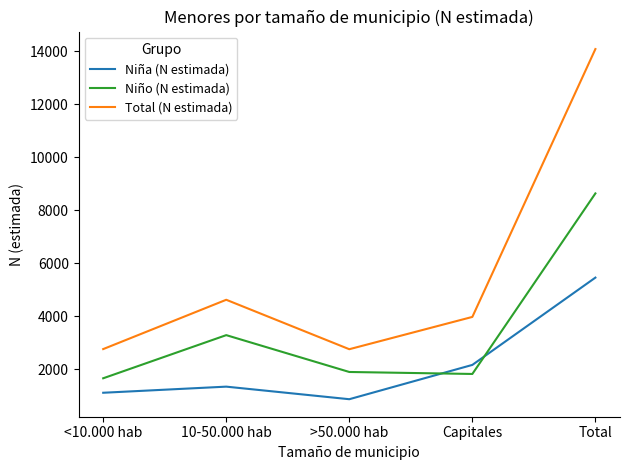

List the series in order of their overall mean, highest first.

Total (N estimada), Niño (N estimada), Niña (N estimada)